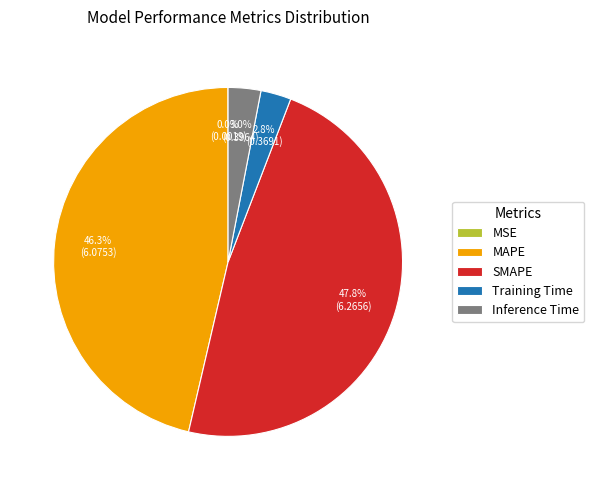

Which category has the biggest portion of the pie?

SMAPE